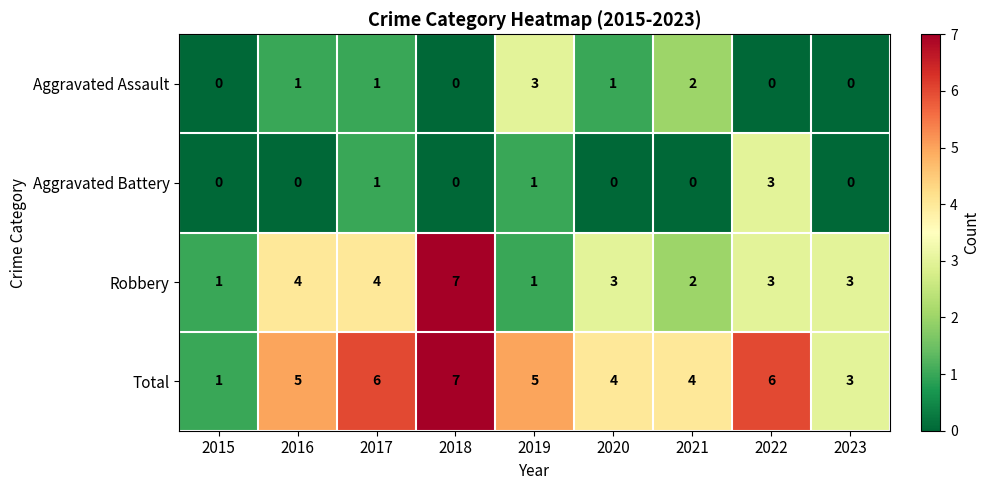

What is the difference between the maximum and second lowest values in the Robbery series?

6